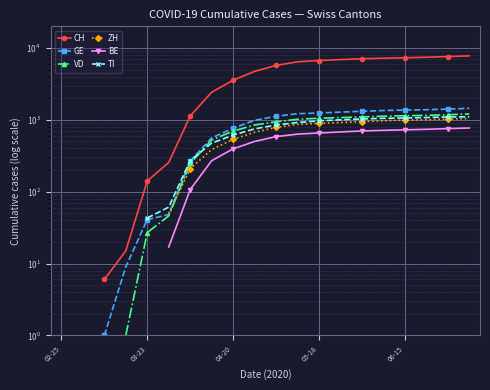

True or false: BE has more than 1 interior local peaks.

False